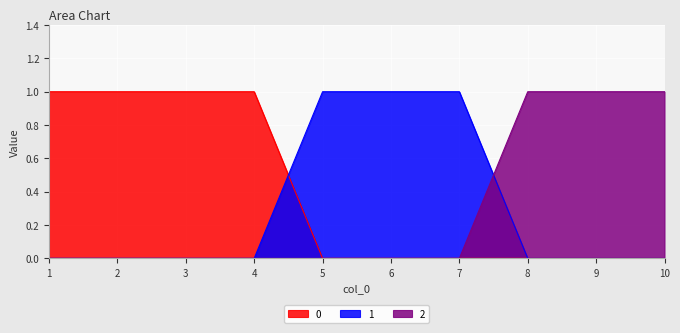

Where do 0 and 1 first cross each other?

4 and 5